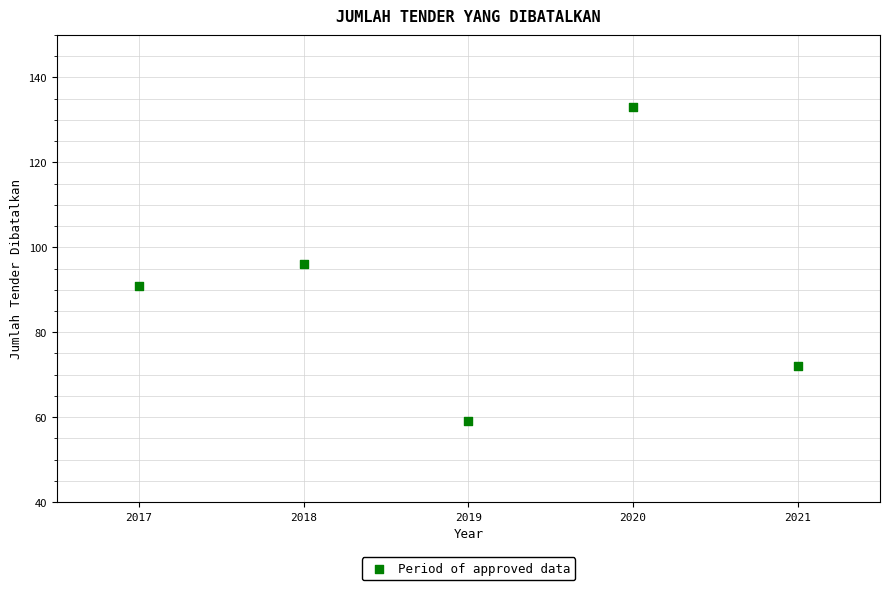

What is the average X value?

2019